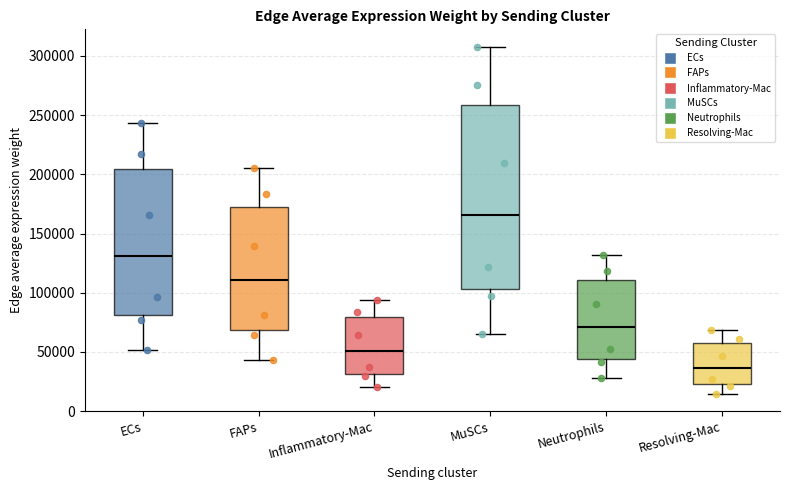

Where does the median line of the box for FAPs sit on the y-axis? The values are not printed on the chart, so give them approximately, as read against the axis.

110000